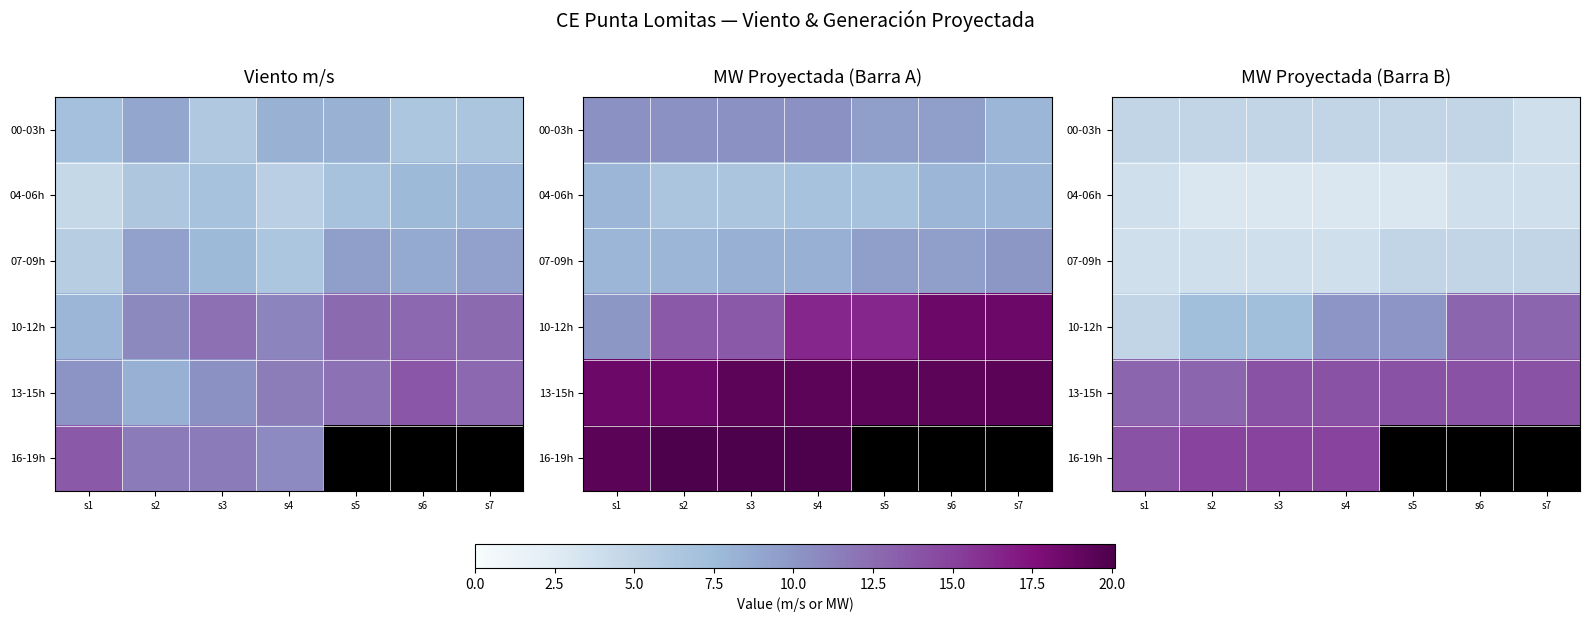

How many data points does each series have?

7